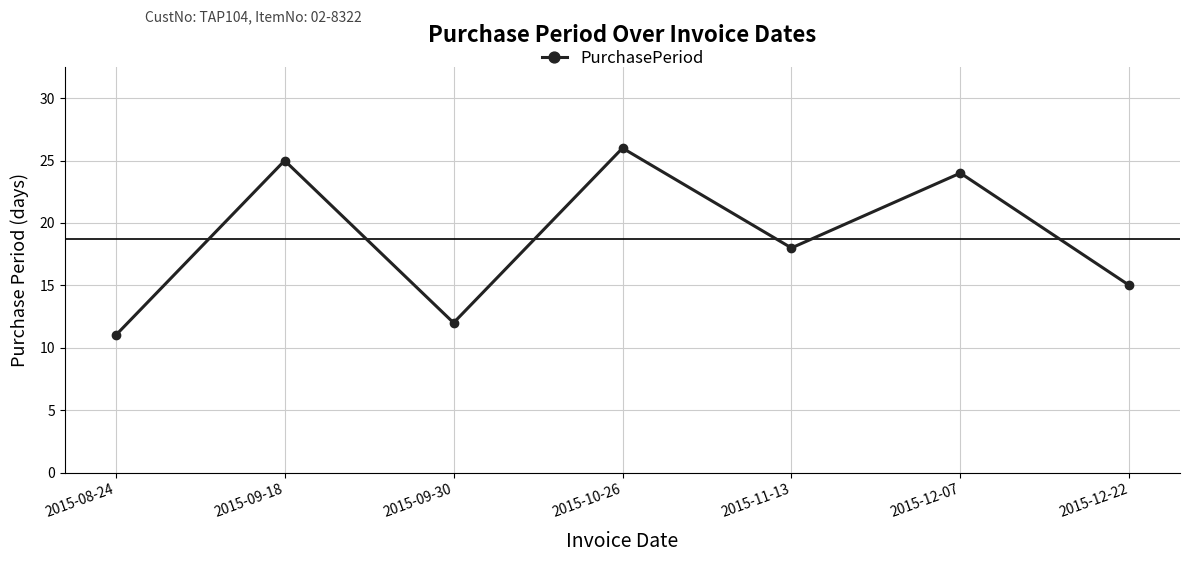

True or false: the data has more than 0 interior local peaks.

True